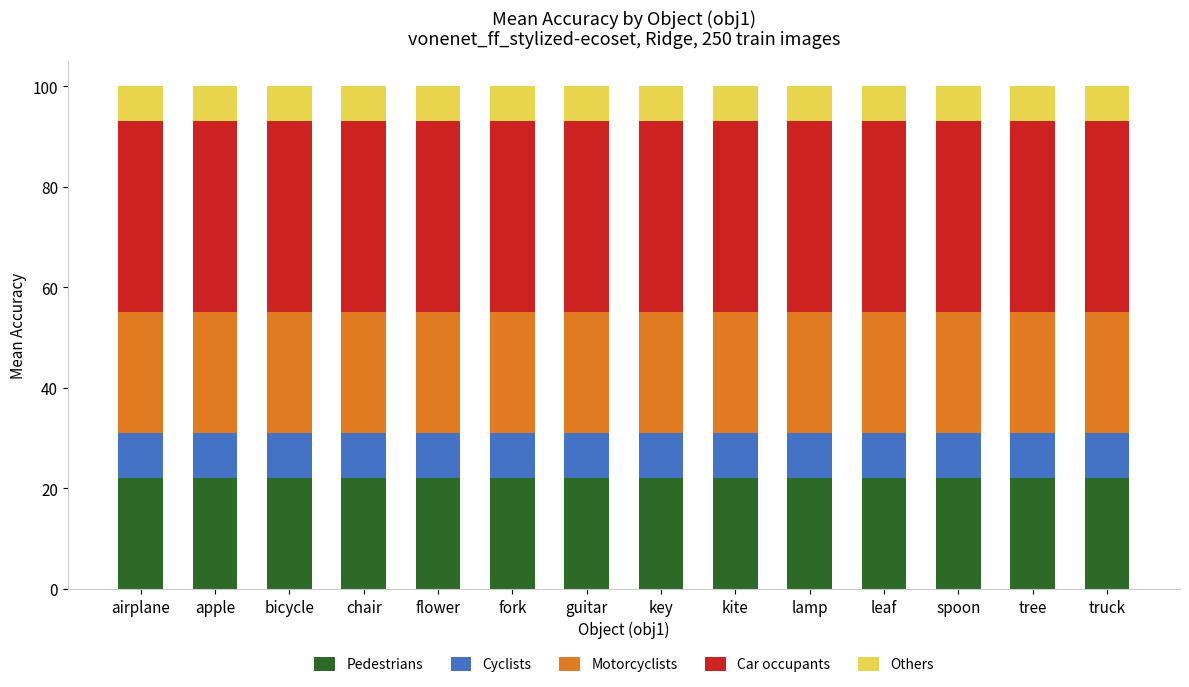

What is the minimum value for Pedestrians?

22